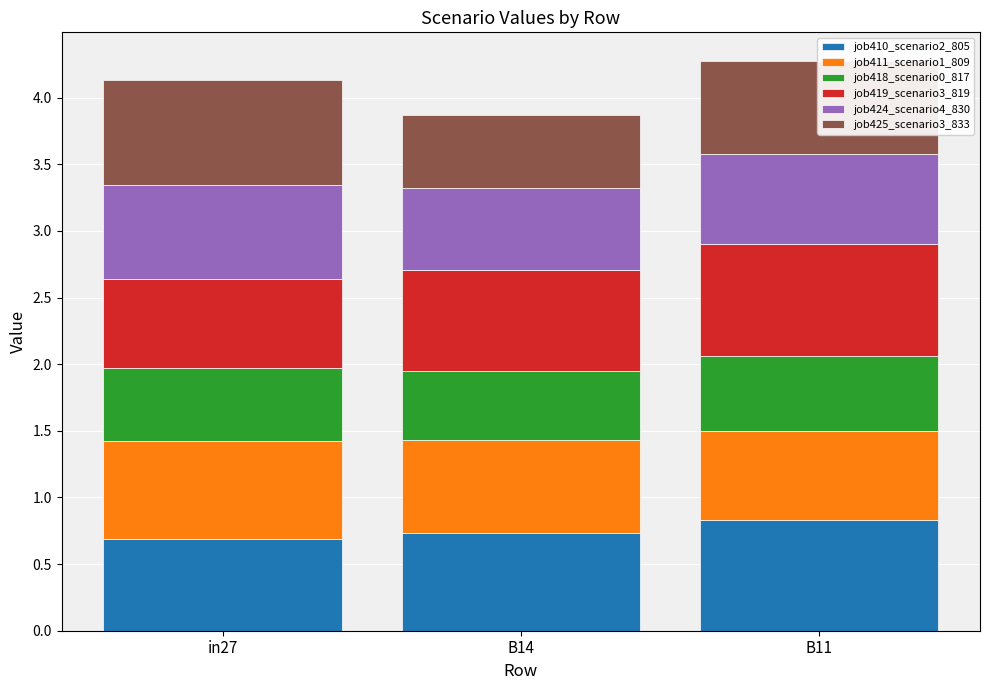

The value of job410_scenario2_805 at B14 is 1.2. True or false?

False